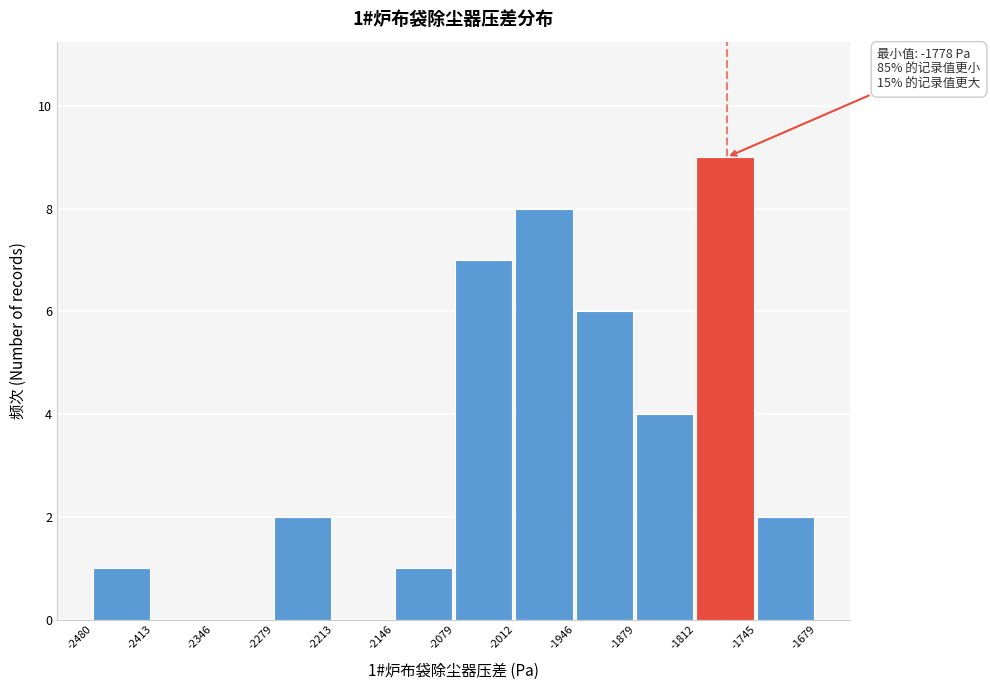

Which range on the x-axis has the tallest bar?

-1812 to -1745